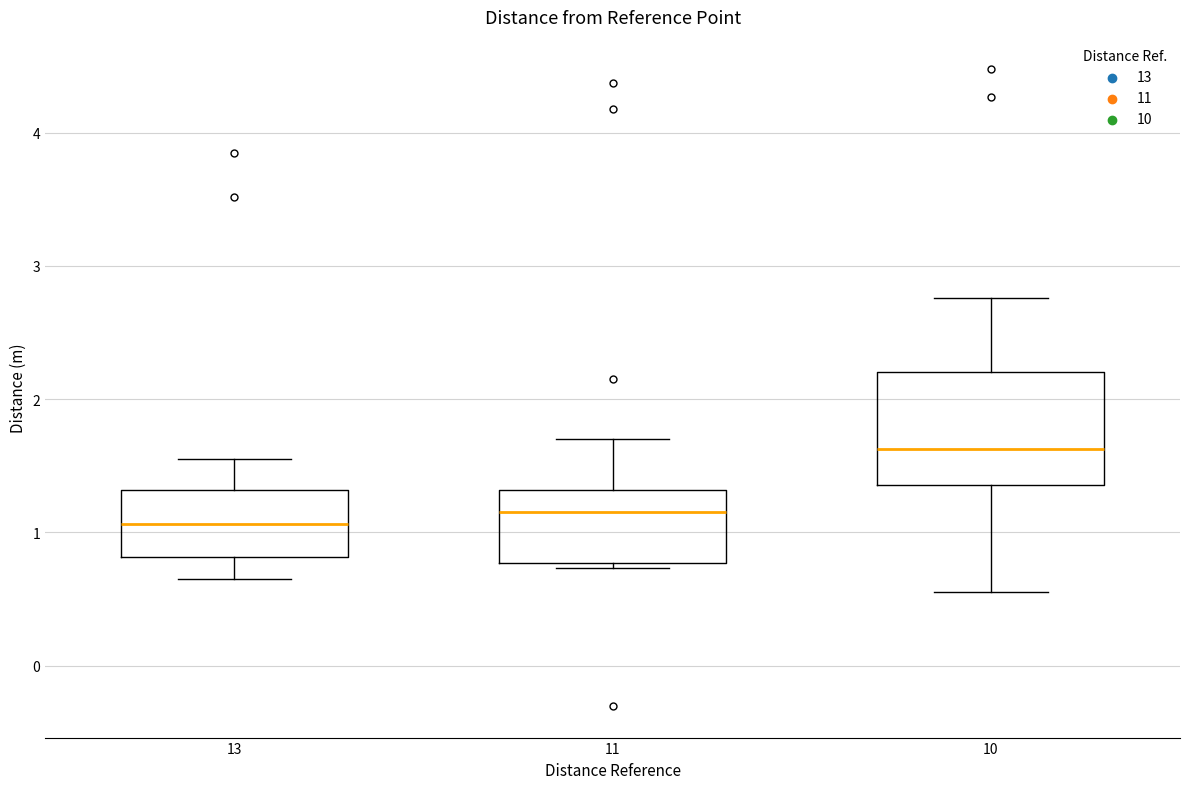

Which box is the tallest, from its lower edge to its upper edge?

10